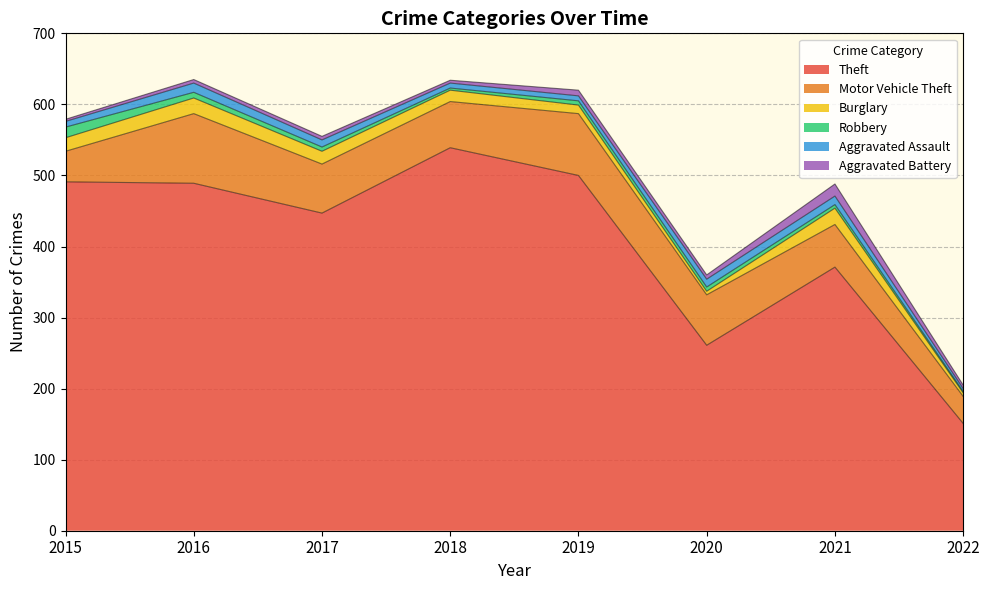

Which series has the largest total across all categories?

Theft